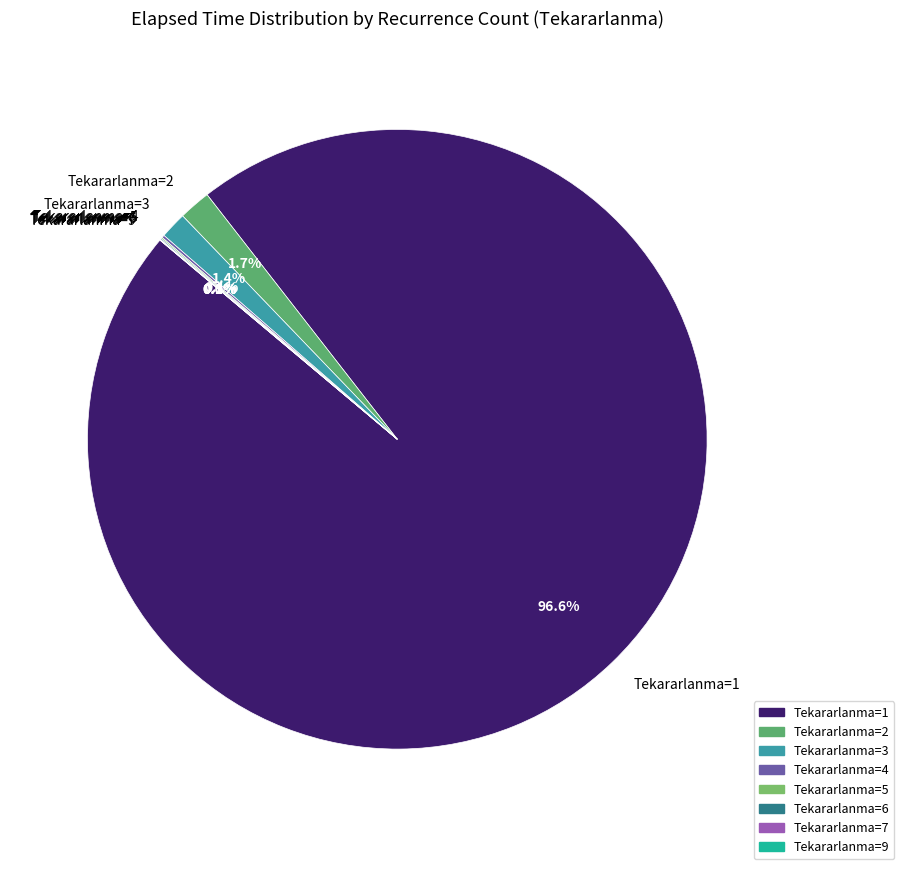

Do Tekararlanma=3 and Tekararlanma=1 together represent more than half of the pie?

Yes